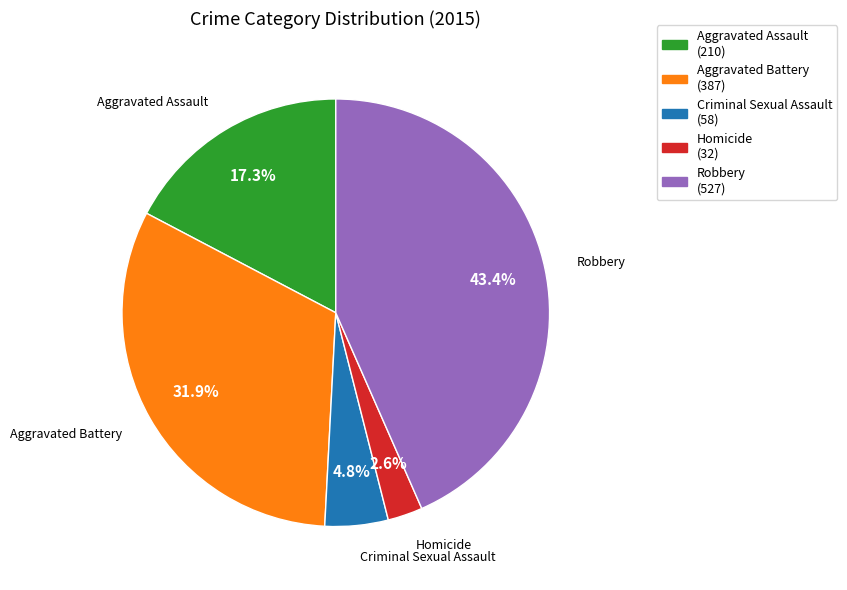

How many slices are in this pie chart?

5